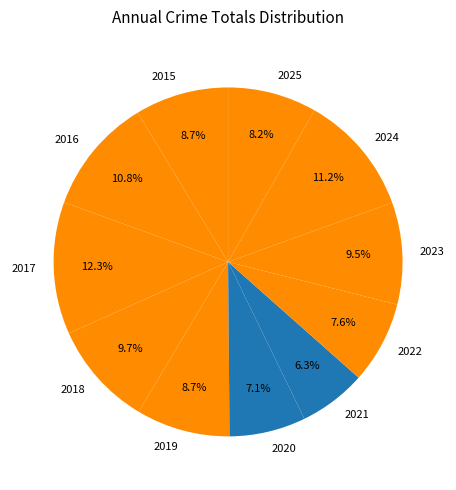

How much of the chart is everything except 2021?

93.7%